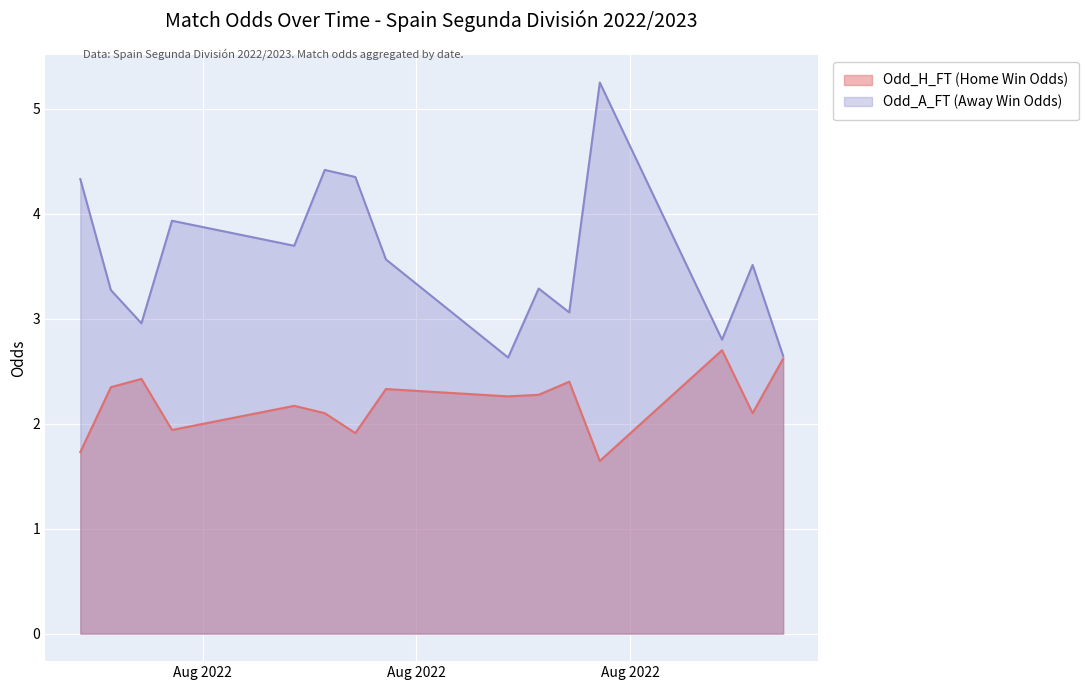

What is the label of the 22nd point from the left?

2022-08-22